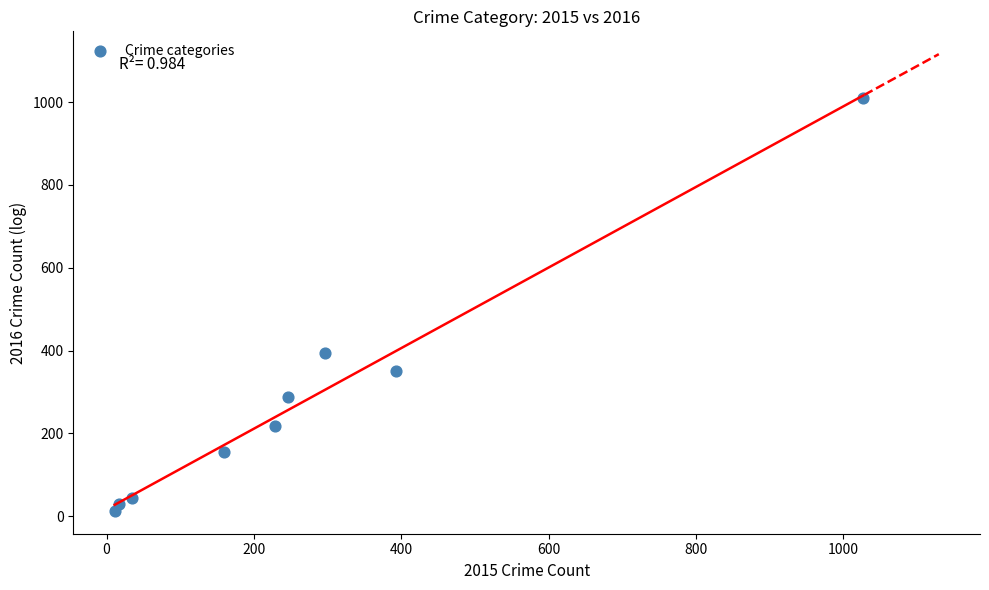

What Y value in the scatter plot is closest to 511?

394